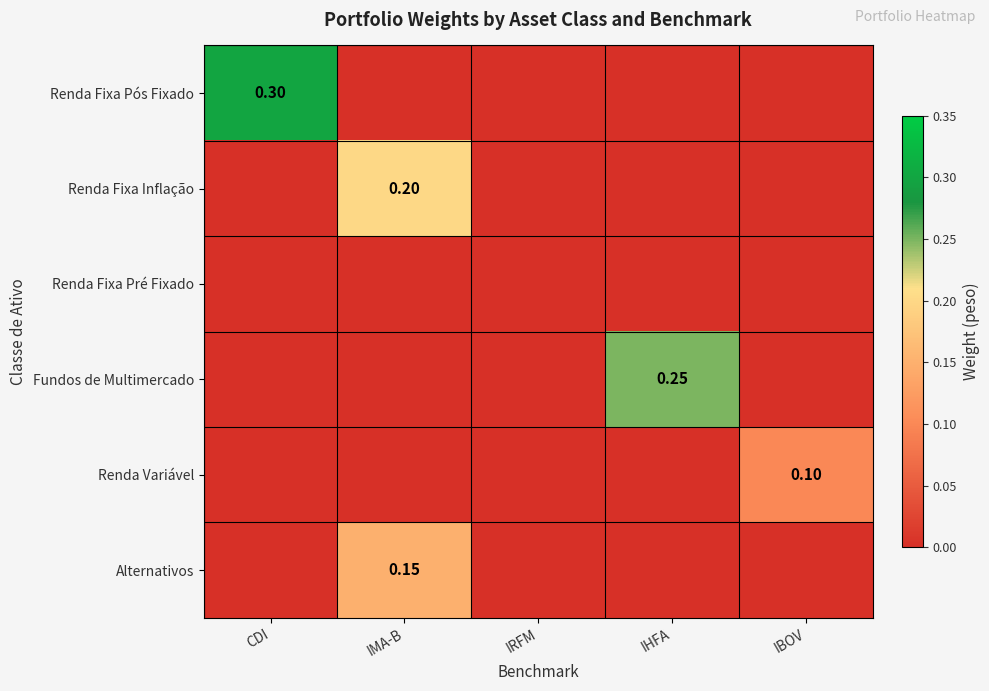

At which category does the chart reach its minimum across all series?

IMA-B